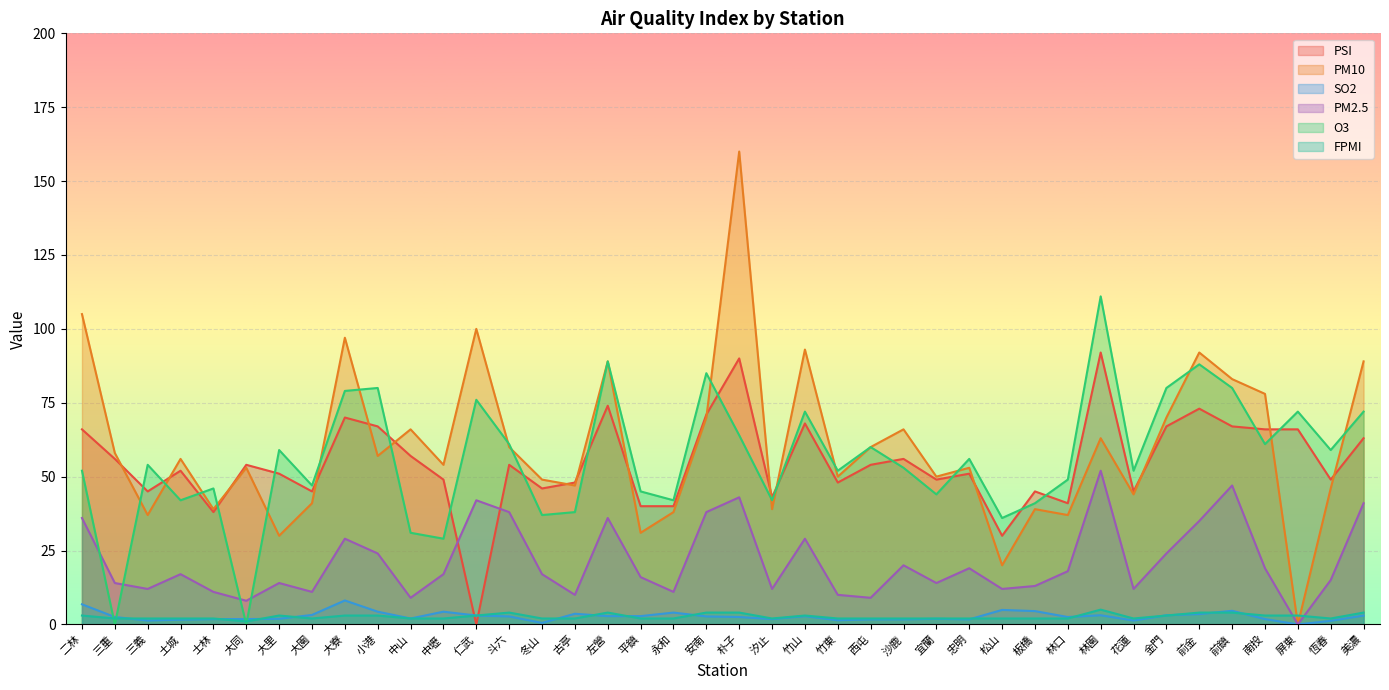

At how many categories does at least one series exceed 64?

17